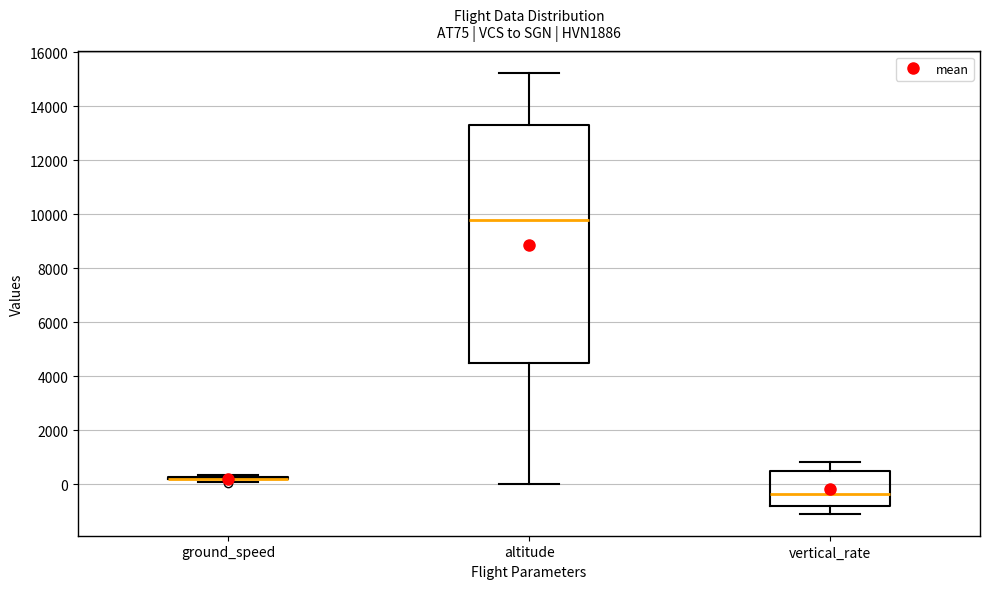

Reading left to right, read every box against the y-axis: the position of its median line, the range the box covers, and the ends of its whiskers. The values are not printed on the chart, so give them approximately, as read against the axis.

ground_speed: box collapsed to a line at 200, whiskers 0 to 400
altitude: median 9800, box 4400 to 13400, whiskers 0 to 15200
vertical_rate: median -400, box -800 to 400, whiskers -1000 to 800